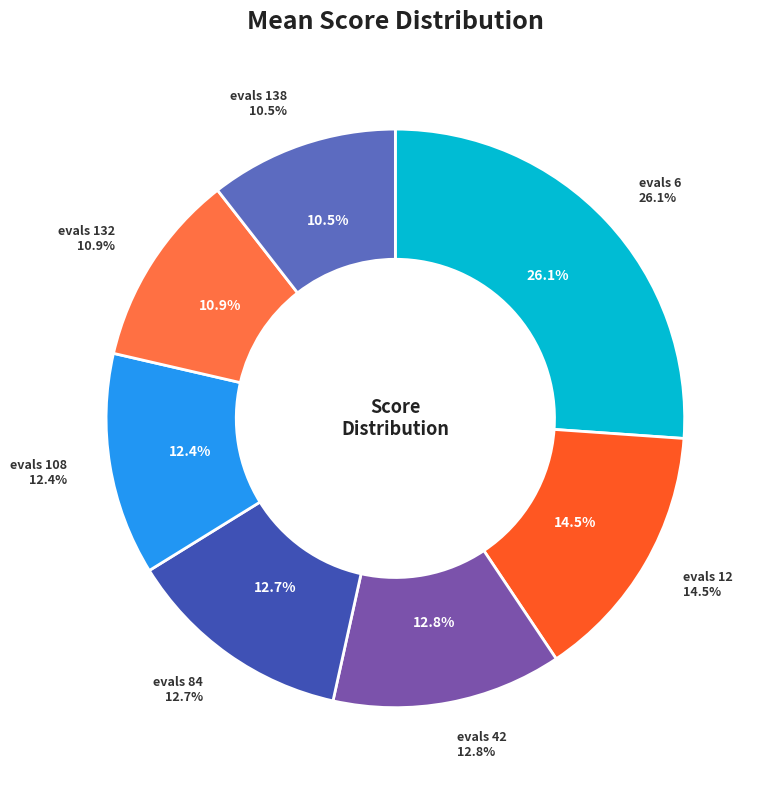

What percentage do evals=108 and evals=12 together represent?

26.9%